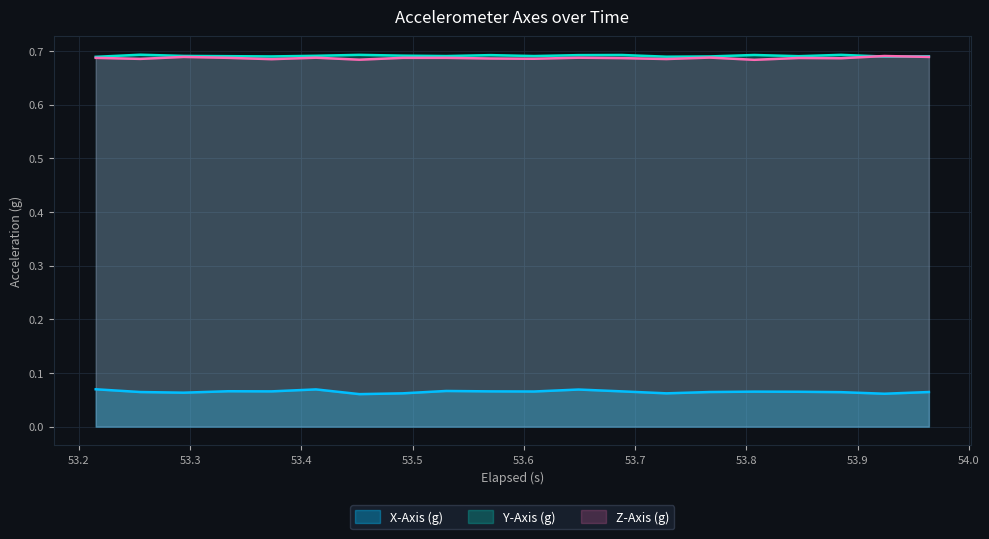

True or false: X-Axis (g) and Z-Axis (g) cross at least once.

False